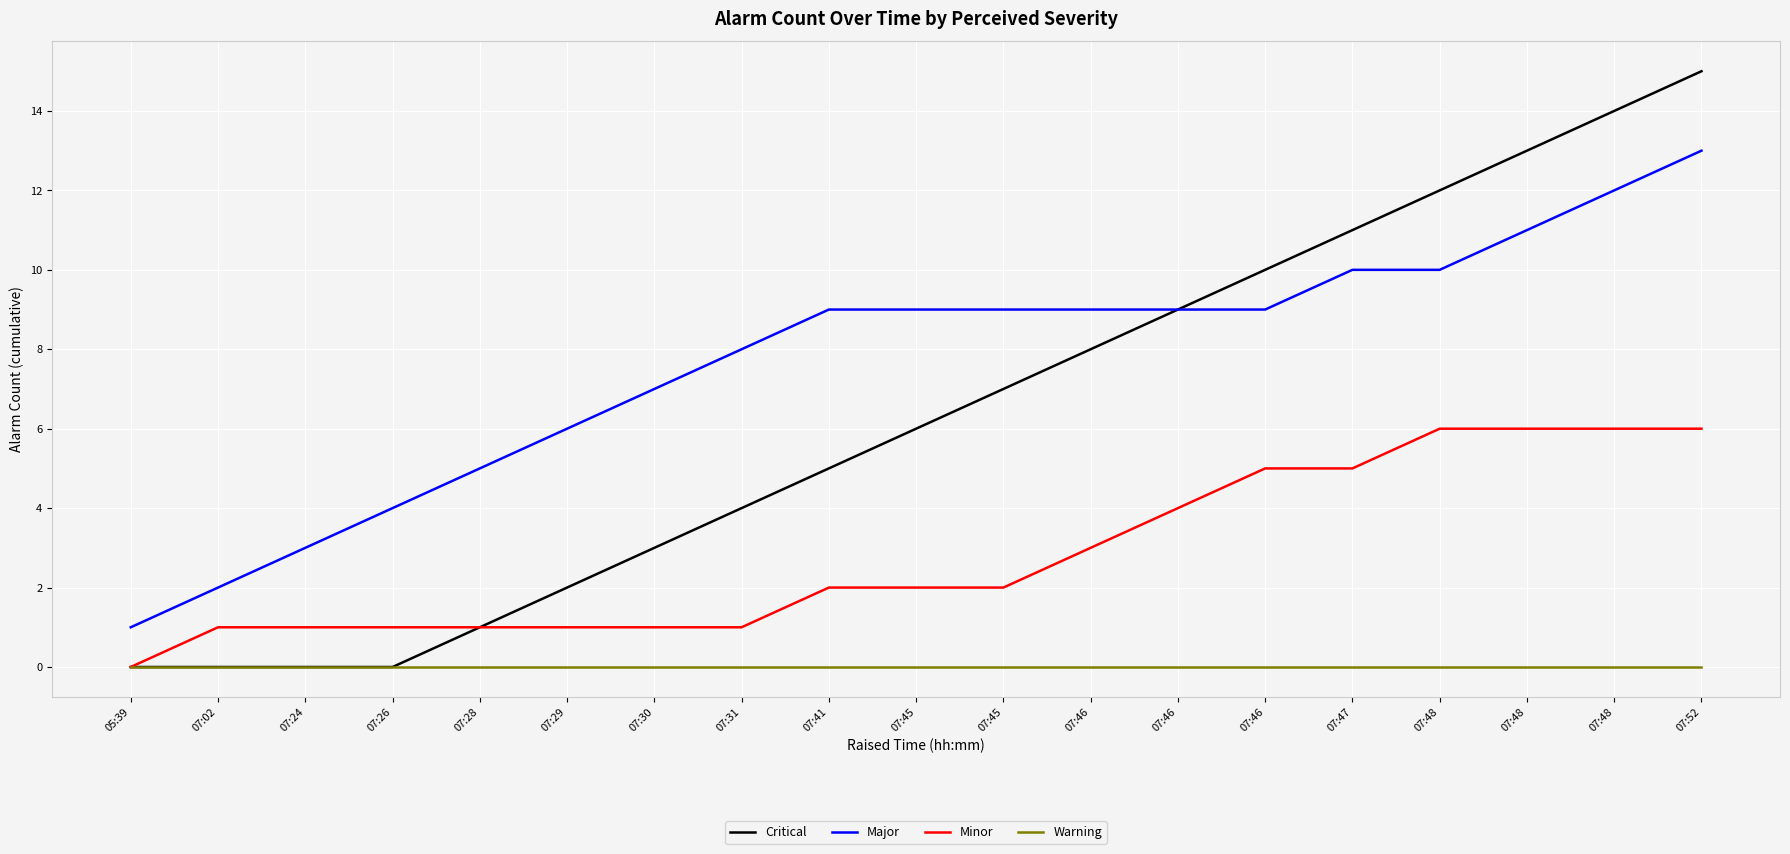

Does the chart display data point markers on the line(s)?

No